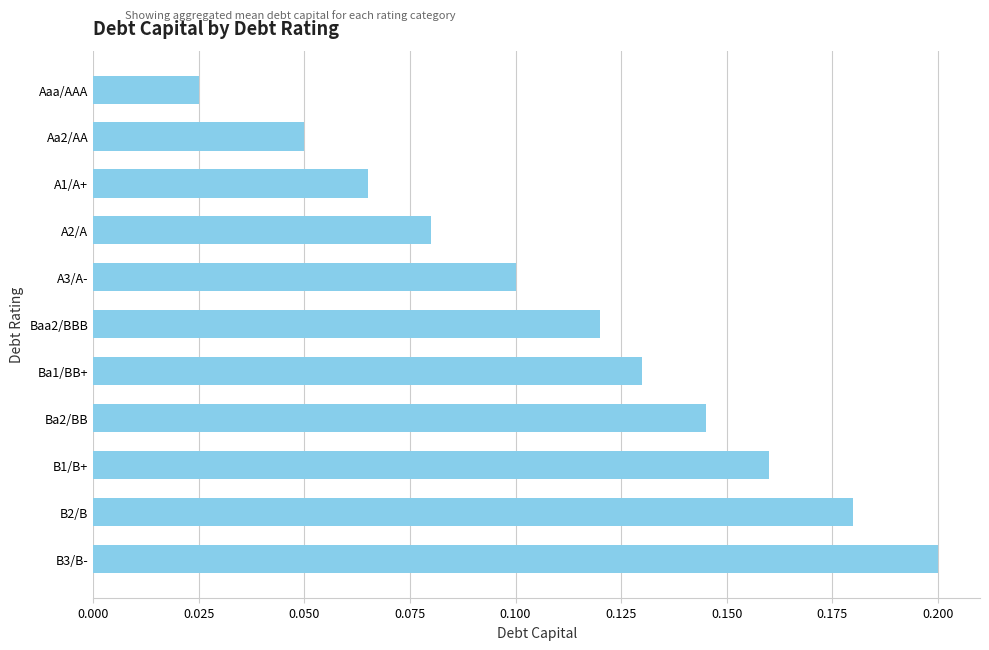

Which label corresponds to the smallest value in the chart?

Aaa/AAA